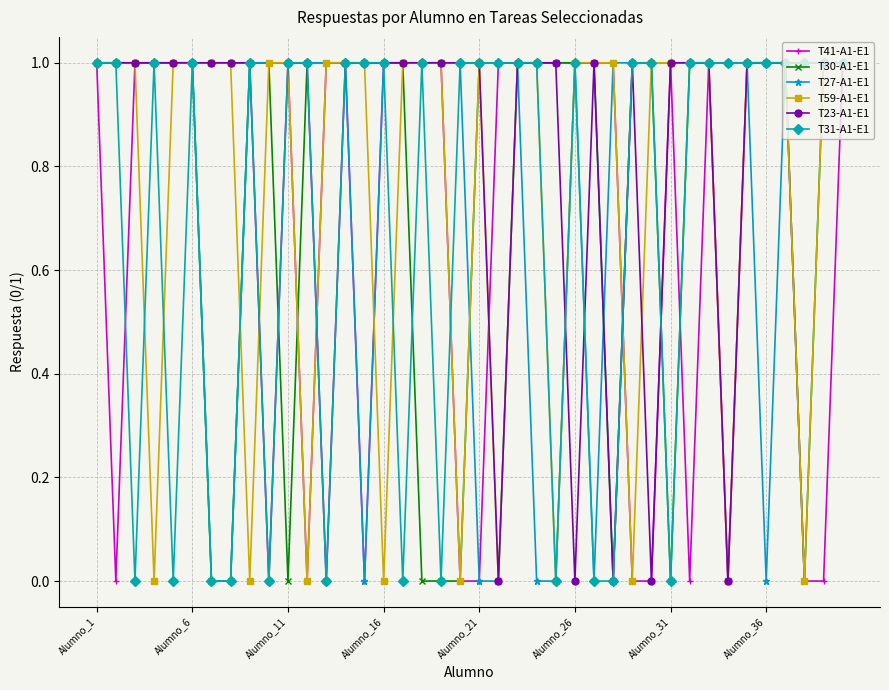

Does the chart have visible grid lines?

Yes